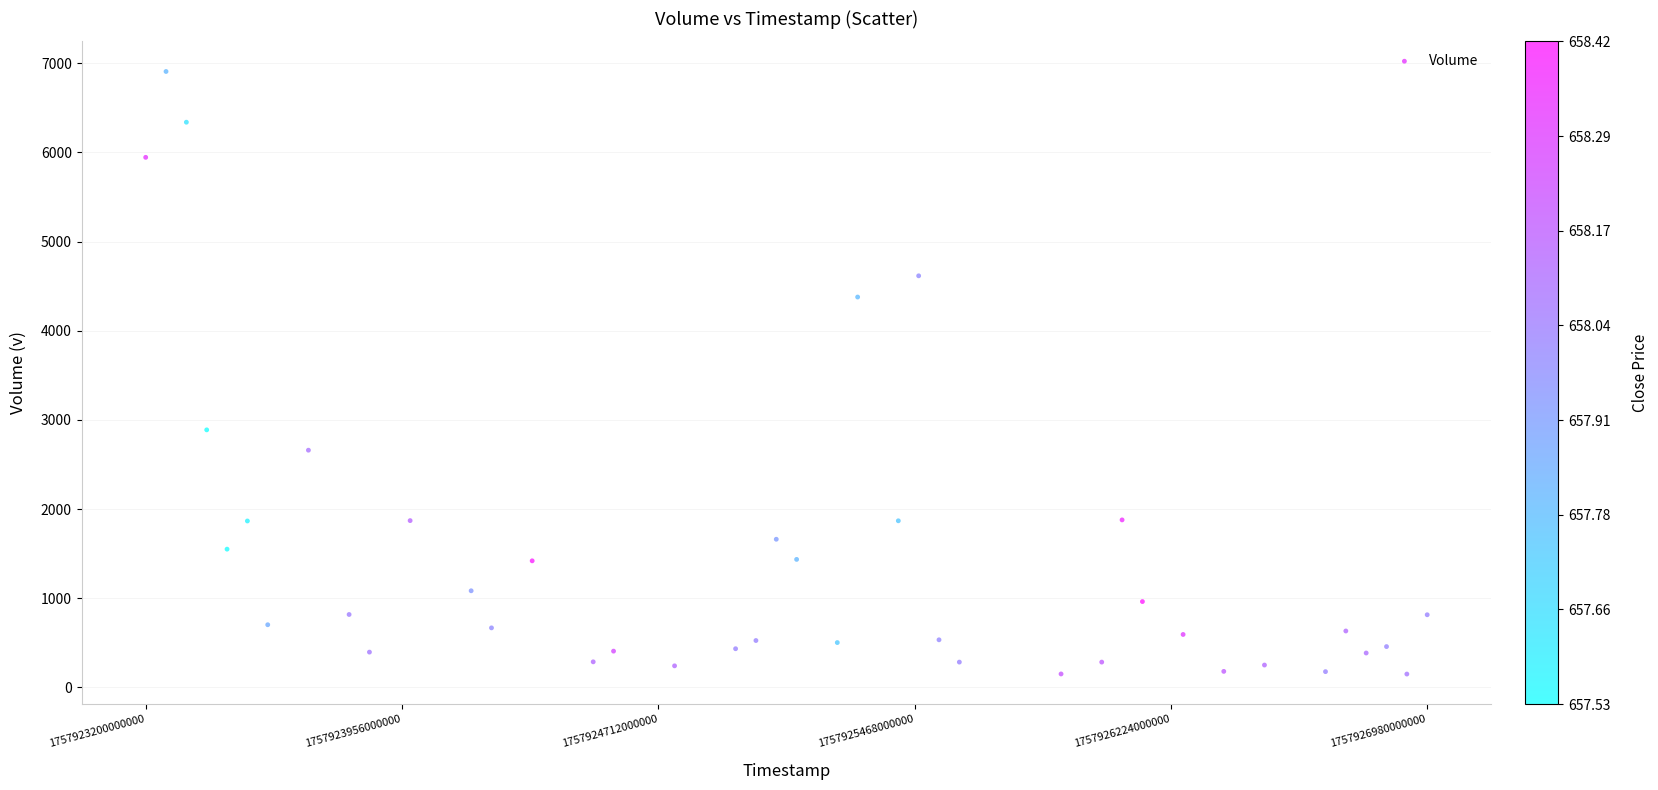

What Y value in the scatter plot is closest to 3528?

2888